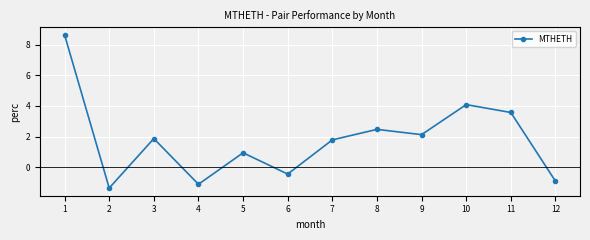

What is the smallest value displayed?

-1.4